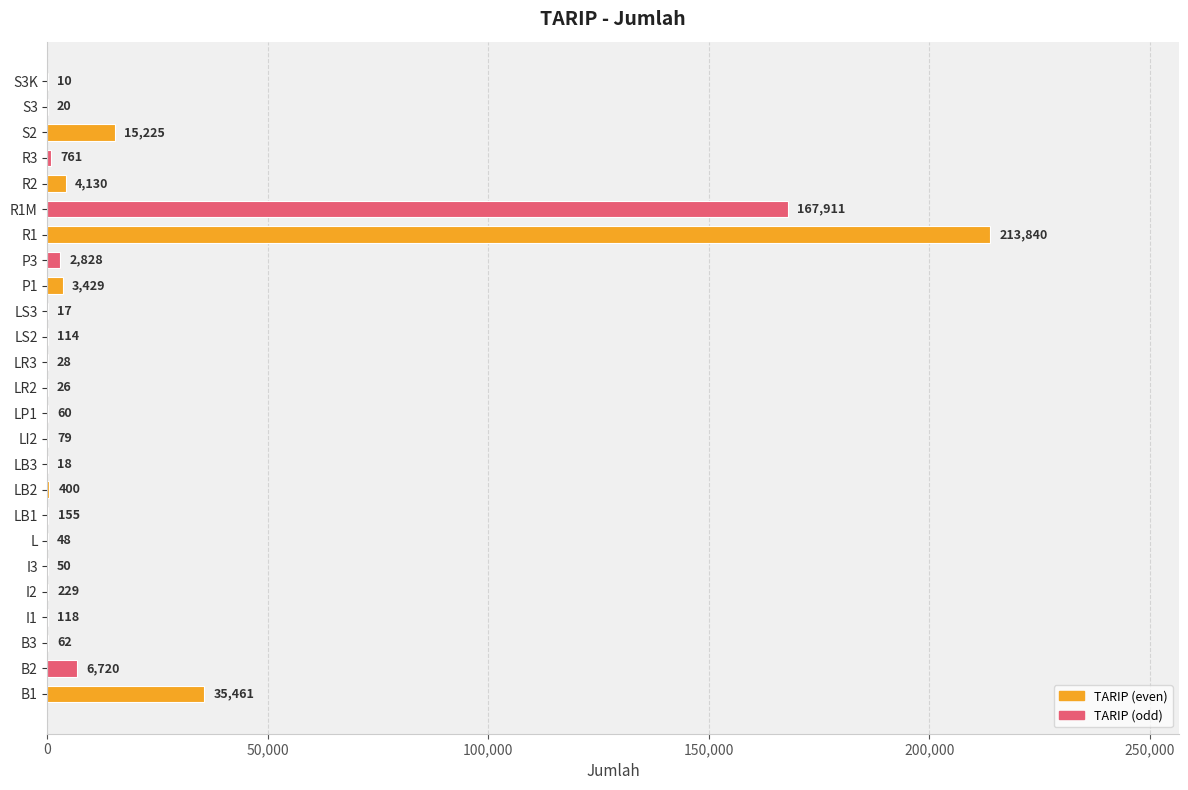

Where is the data nearest to the value 106925?

R1M